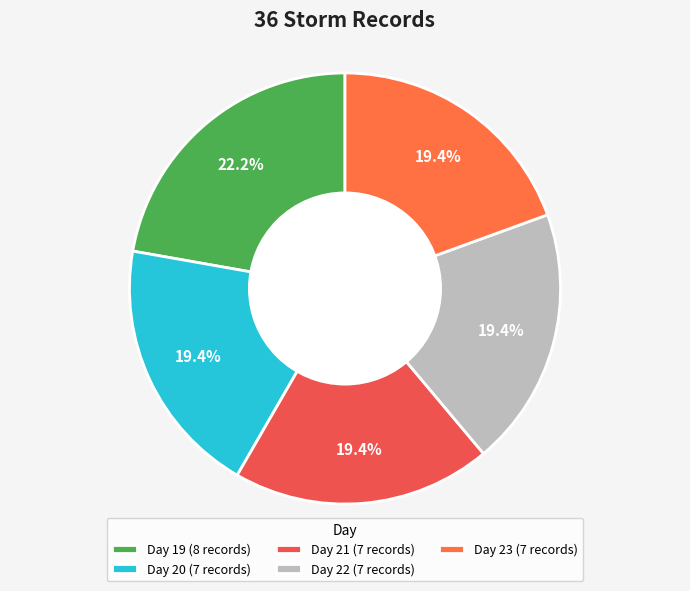

Count the number of slices in the pie.

5